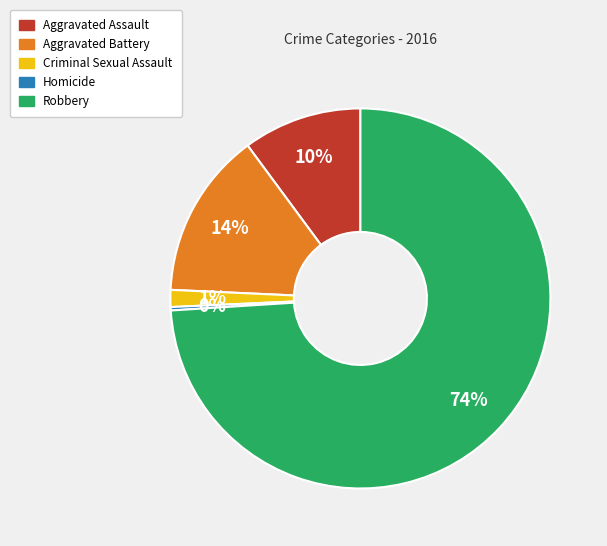

What percentage is the Aggravated Assault slice, to the nearest percent?

10%